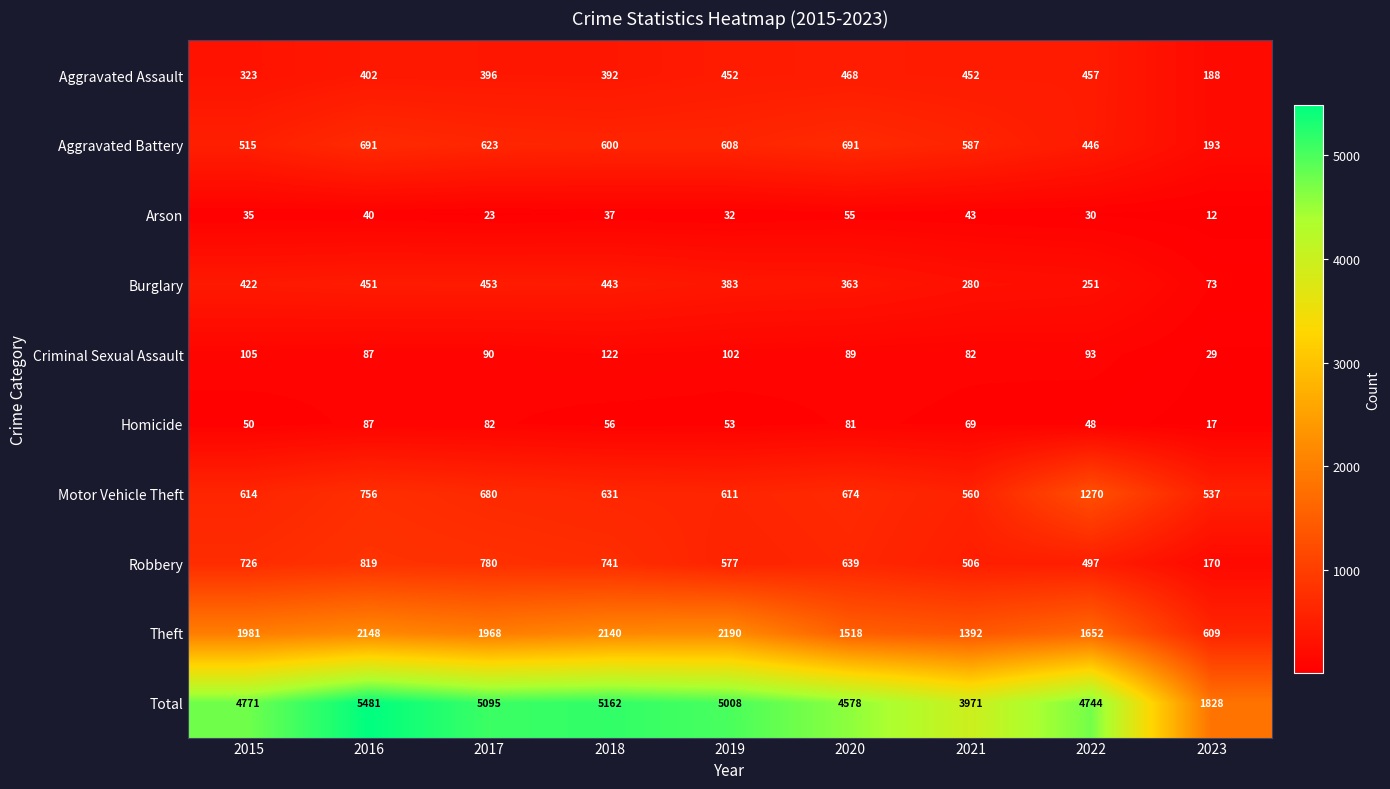

What is the maximum value for Aggravated Battery?

691